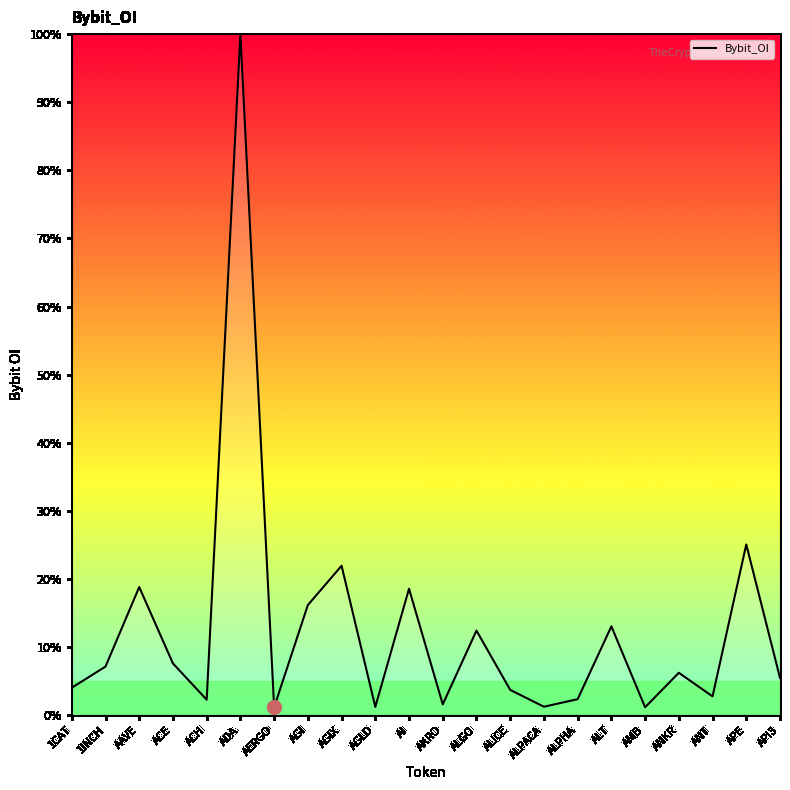

The chart shows a value of 20.1 at ALGO. True or false?

False